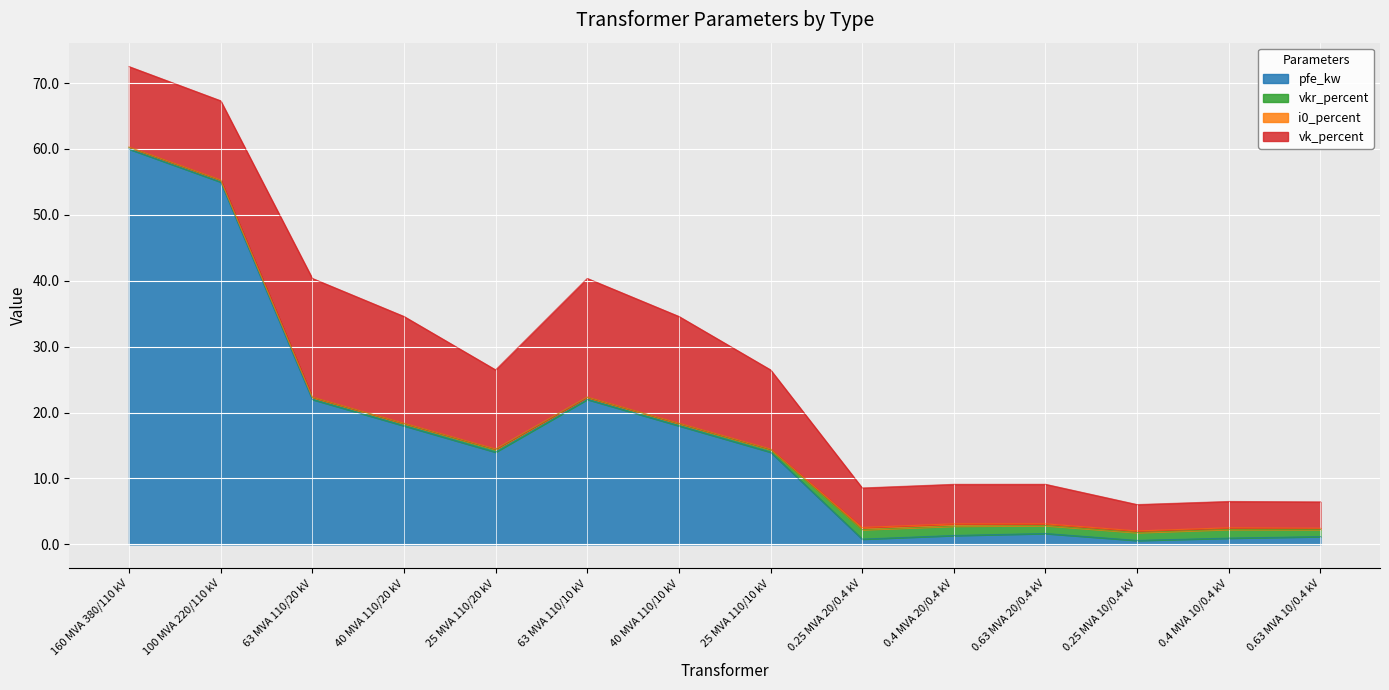

How many interior local peaks does the vkr_percent series have?

3